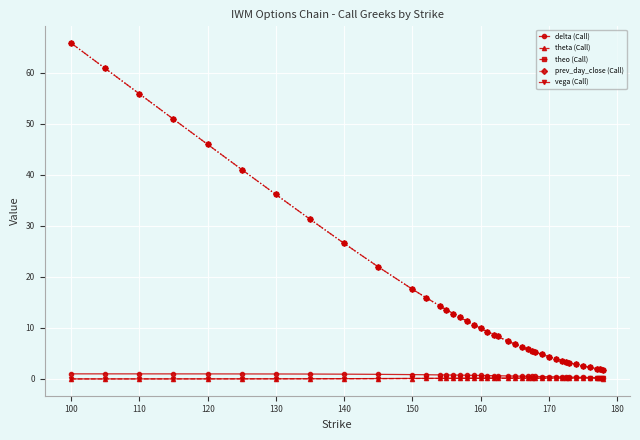

Which series has the largest range (max minus min)?

theo (Call)